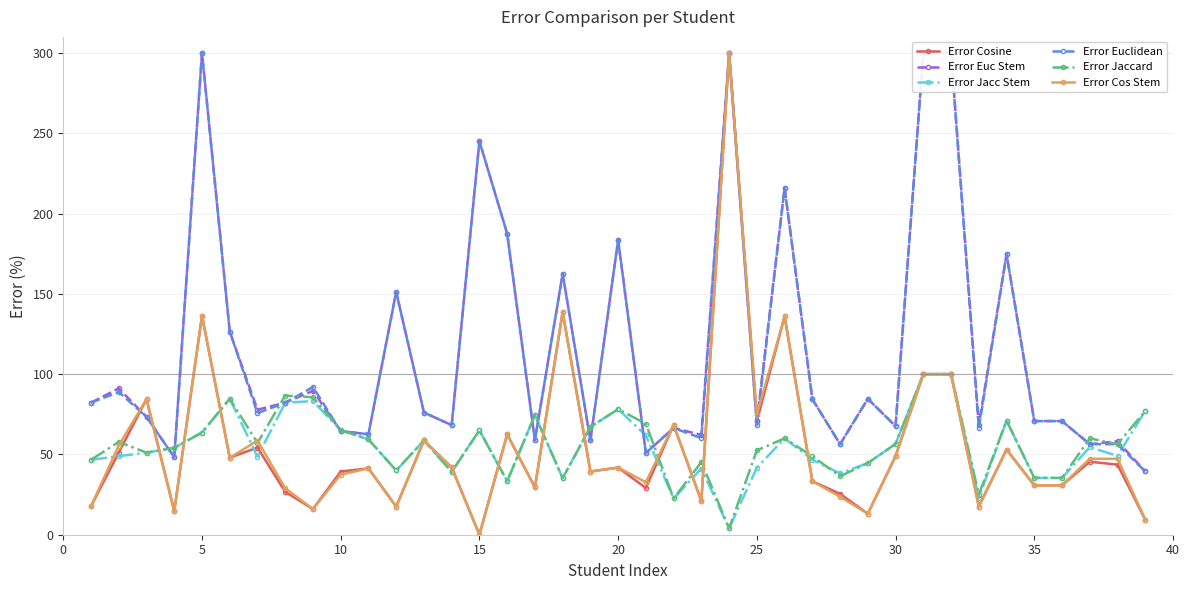

What is the value of the Error Jaccard point at the 1st from the left?

46.7